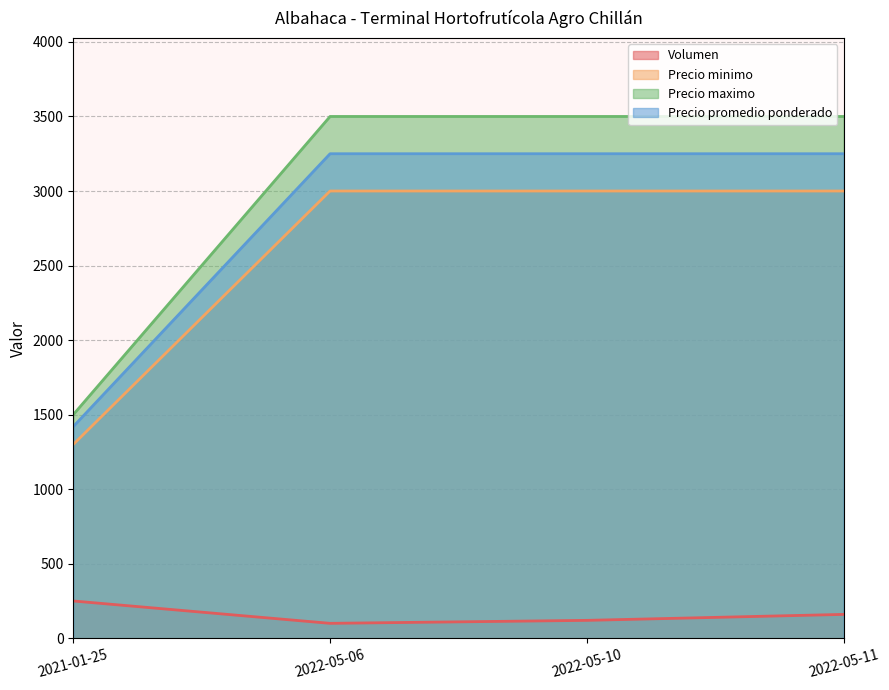

Is the value of Precio promedio ponderado at 2022-05-06 greater than the value of Precio minimo at 2021-01-25?

Yes